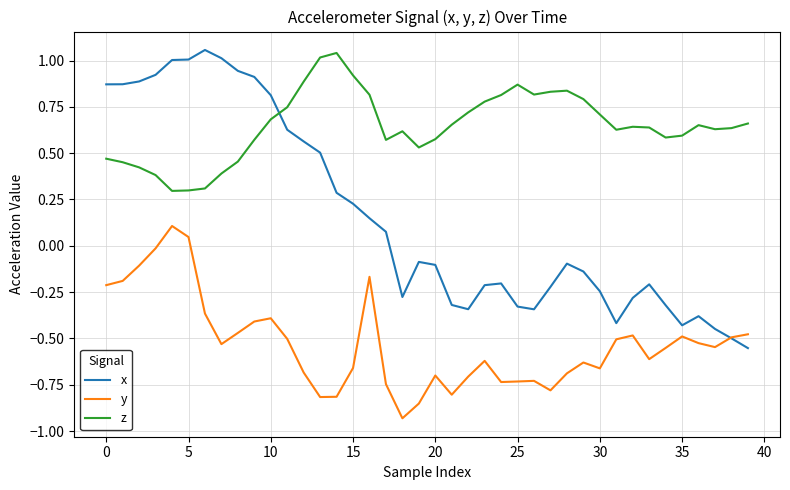

Which series has the largest range (max minus min)?

x